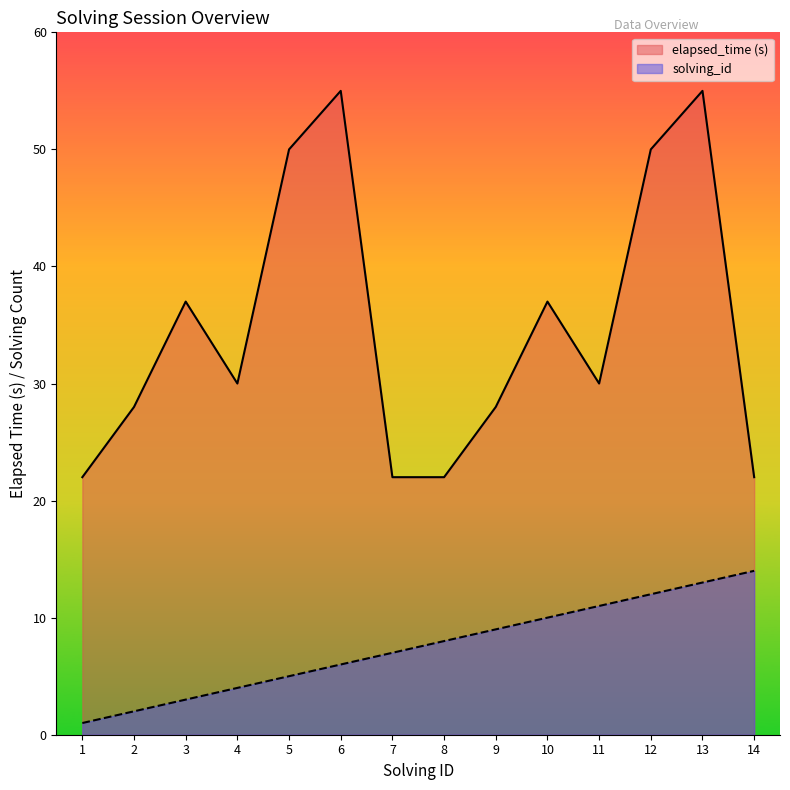

List the labels in order of solving_id value, largest first.

14, 13, 12, 11, 10, 9, 8, 7, 6, 5, 4, 3, 2, 1